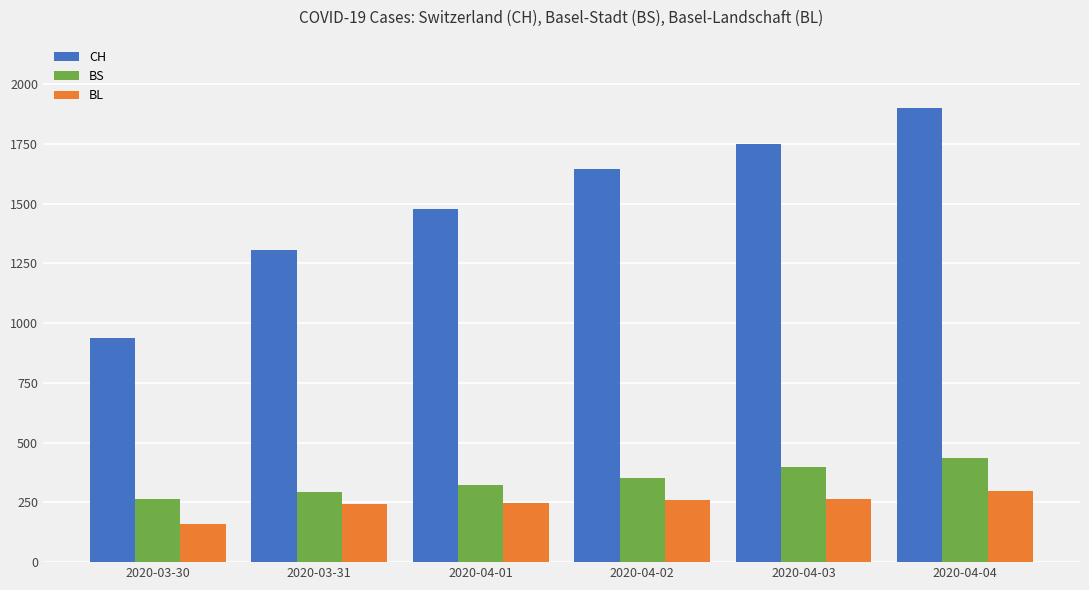

Where is CH nearest to the value 1419?

2020-04-01